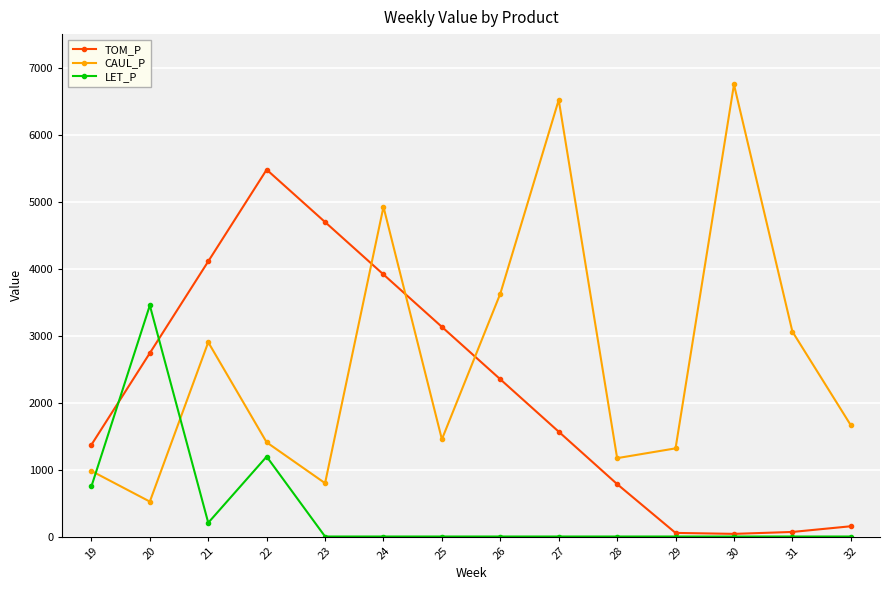

What is the value of the LET_P point at the 4th from the left?

1192.8